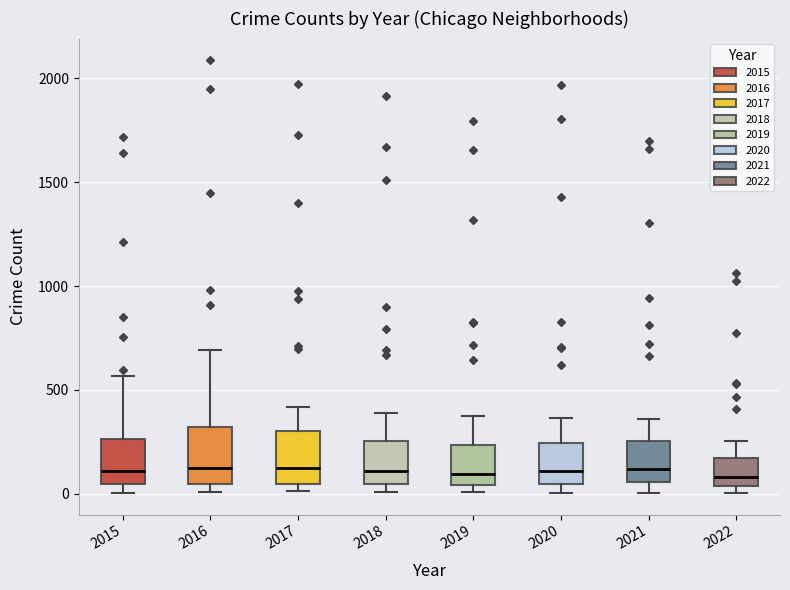

Where is the upper edge of the box at x = 2020 on the y-axis? The values are not printed on the chart, so give them approximately, as read against the axis.

250